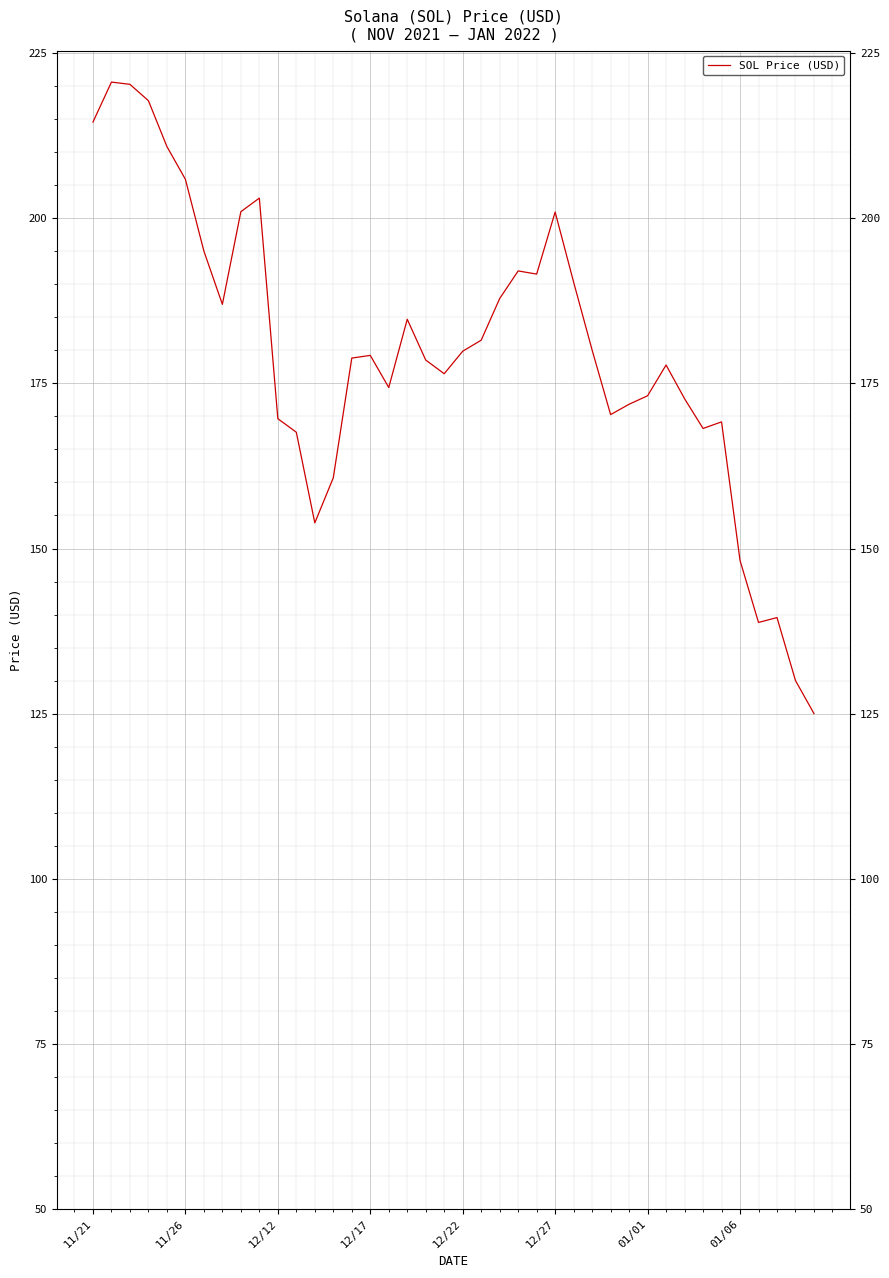

Where does the data first go above 179?

11/21